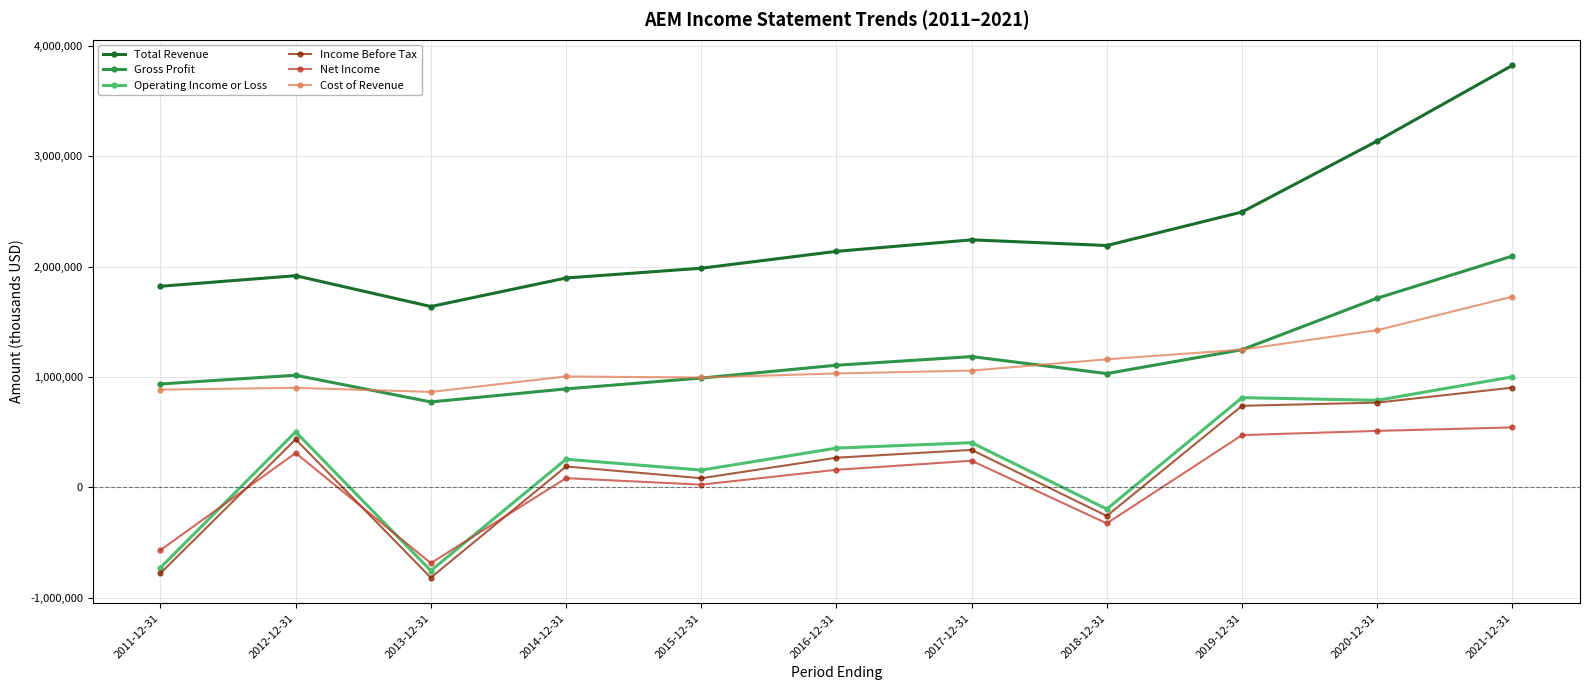

What is the sum of all Operating Income or Loss values?

2596200